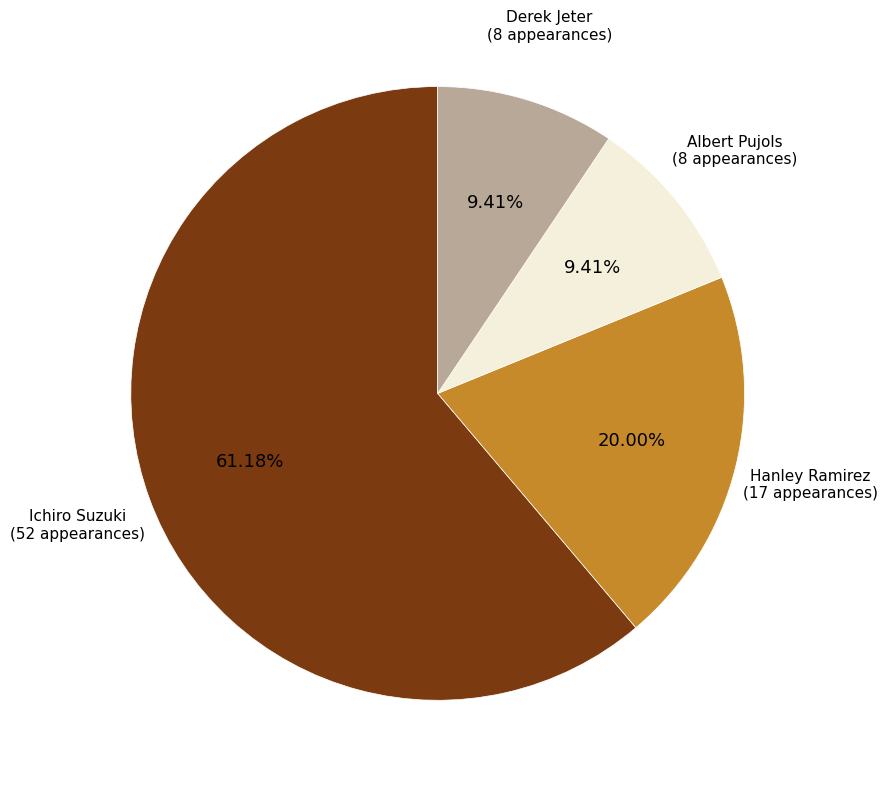

To the nearest percent, what portion does Albert Pujols represent?

9%